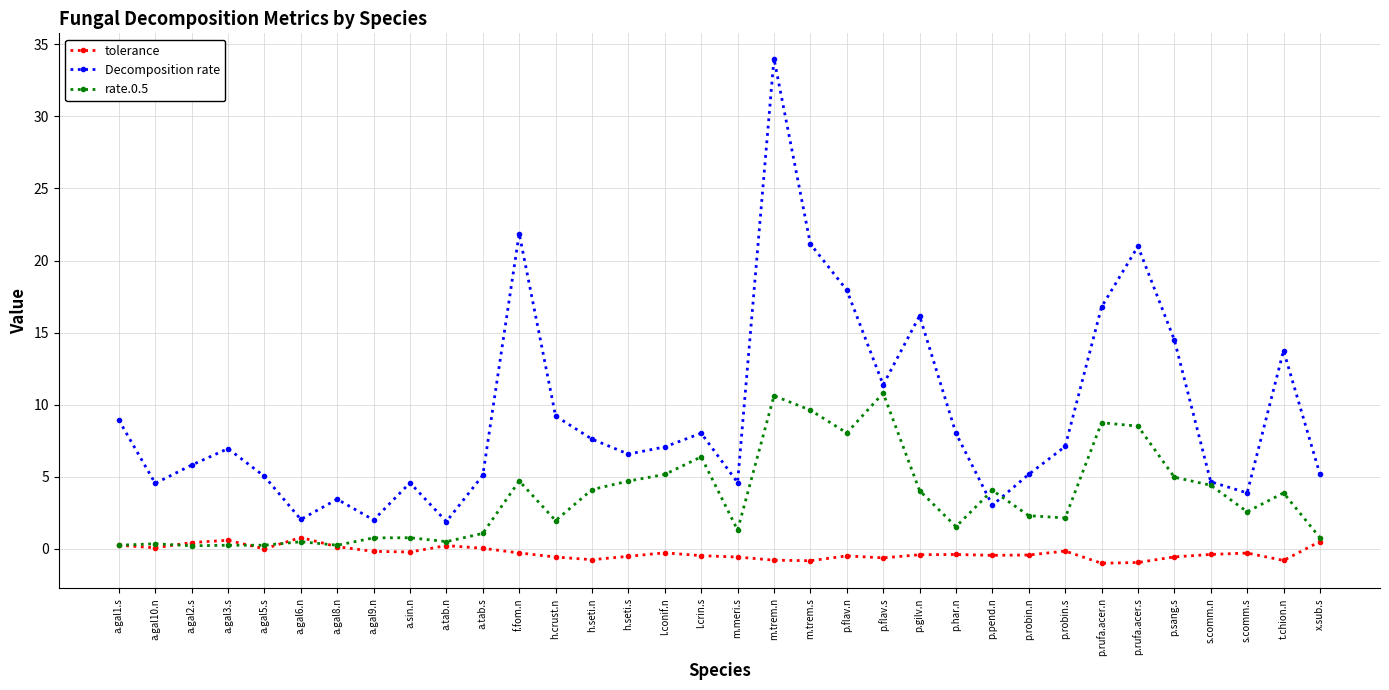

What is the greatest value displayed?

34.0